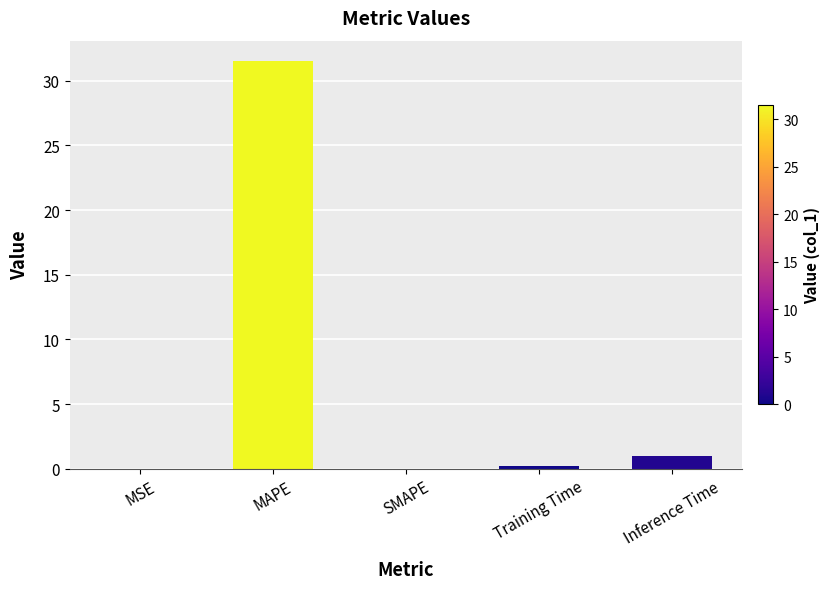

Is it true that the value at MSE is 0.0?

True